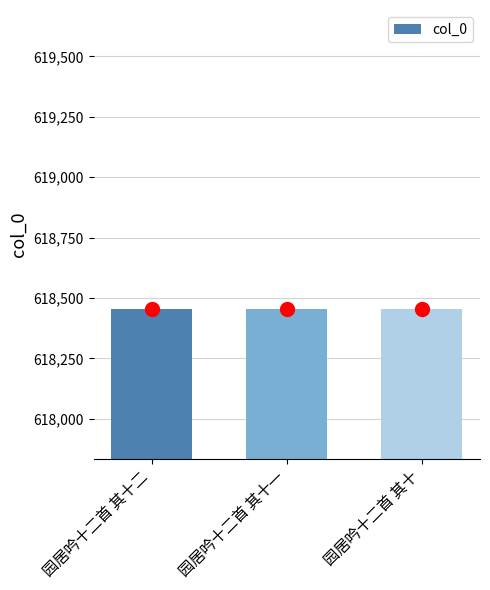

What is the label of the 1st bar from the right?

园居吟十二首 其十